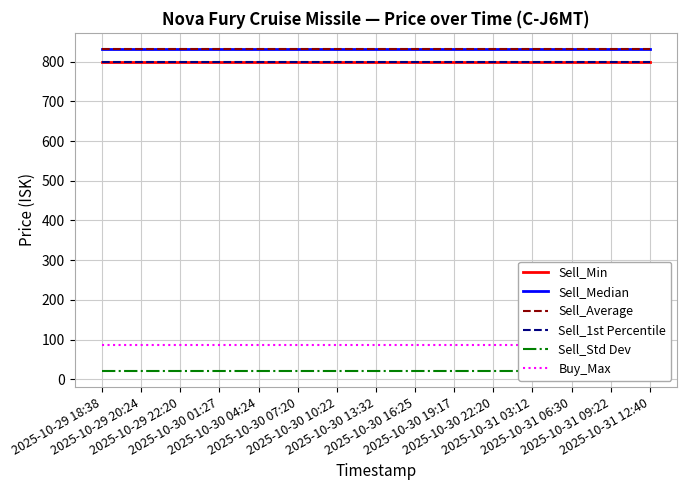

True or false: Buy_Max and Sell_Average cross at least once.

False